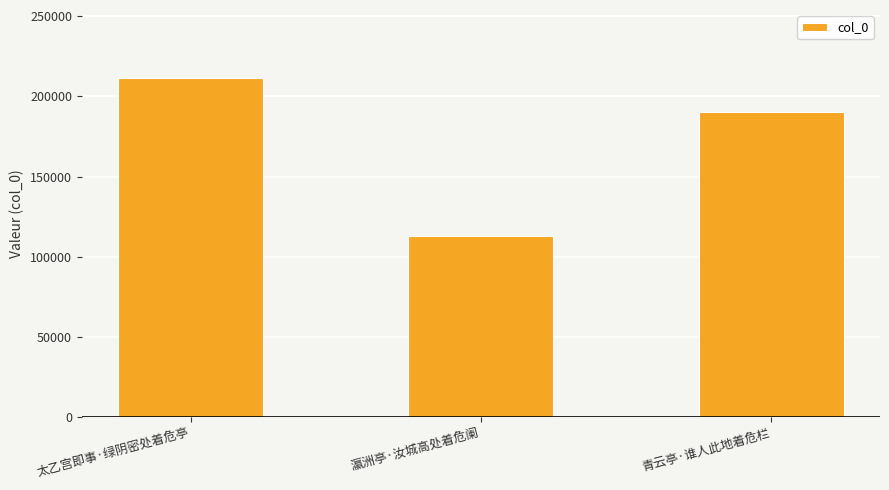

What is the label of the 3rd bar from the right?

太乙宫即事·绿阴密处着危亭